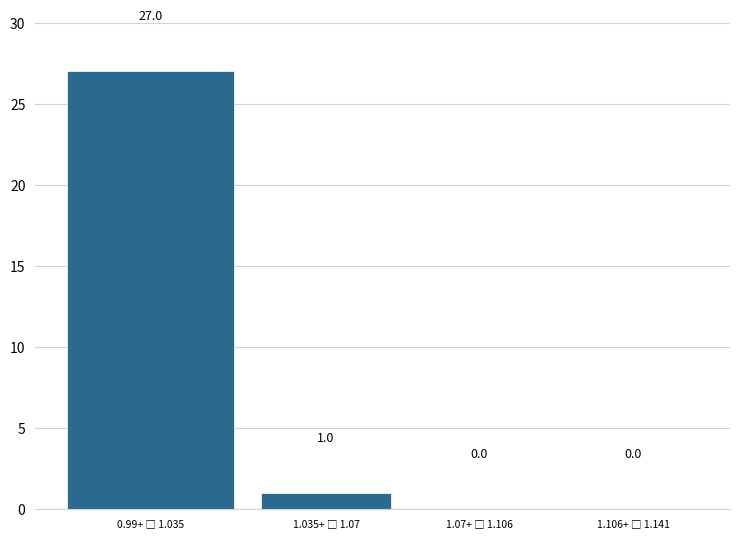

What is the sum of all values?

28